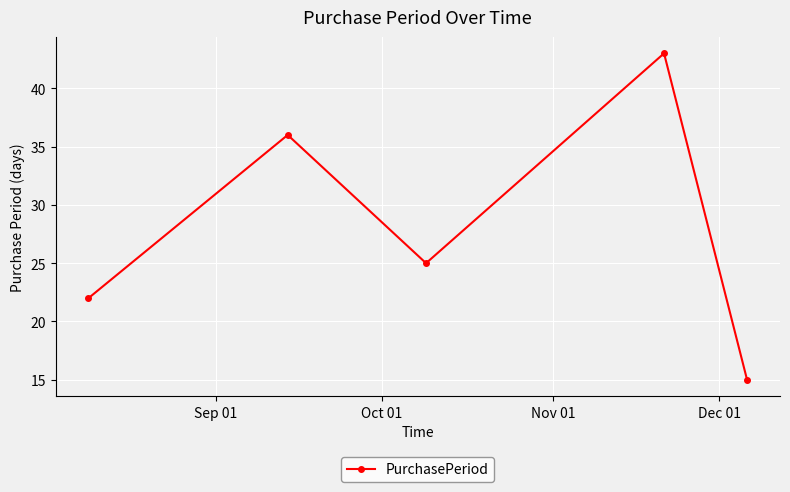

What is the sum of all values?

141